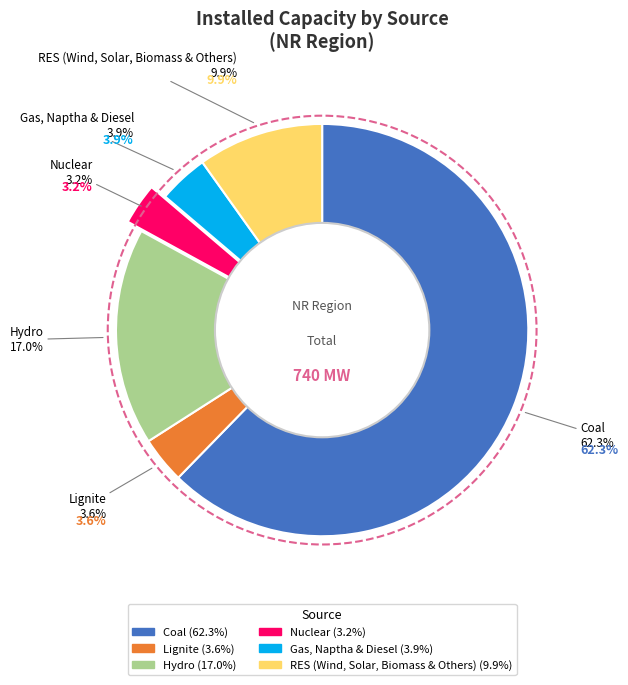

How much of the chart is everything except Lignite?

96.4%